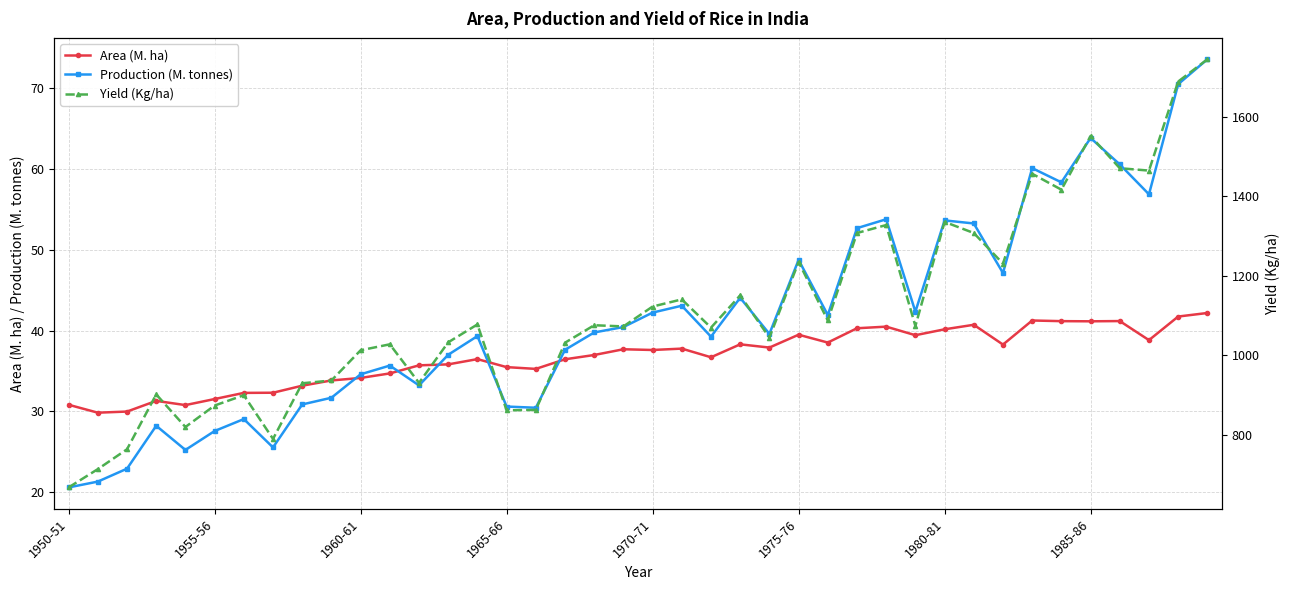

What is the smallest value displayed?

20.6